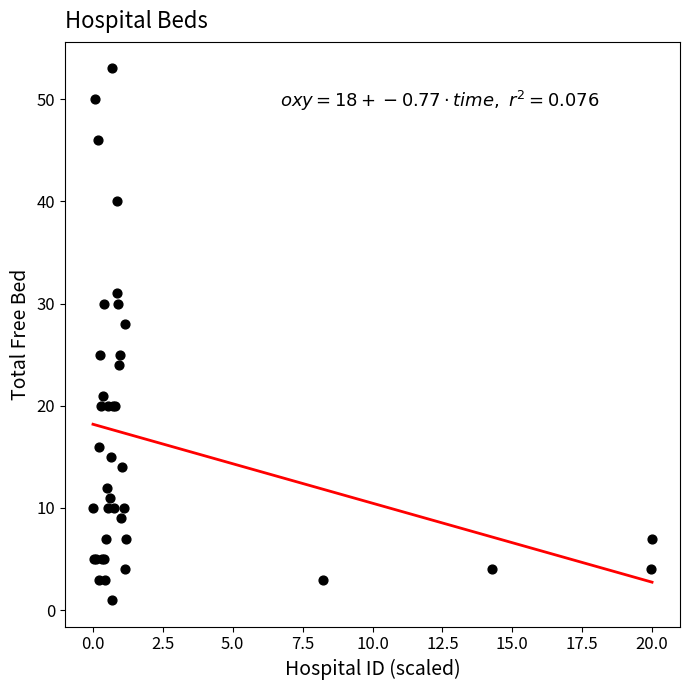

What Y value in the scatter plot is closest to 27?

28